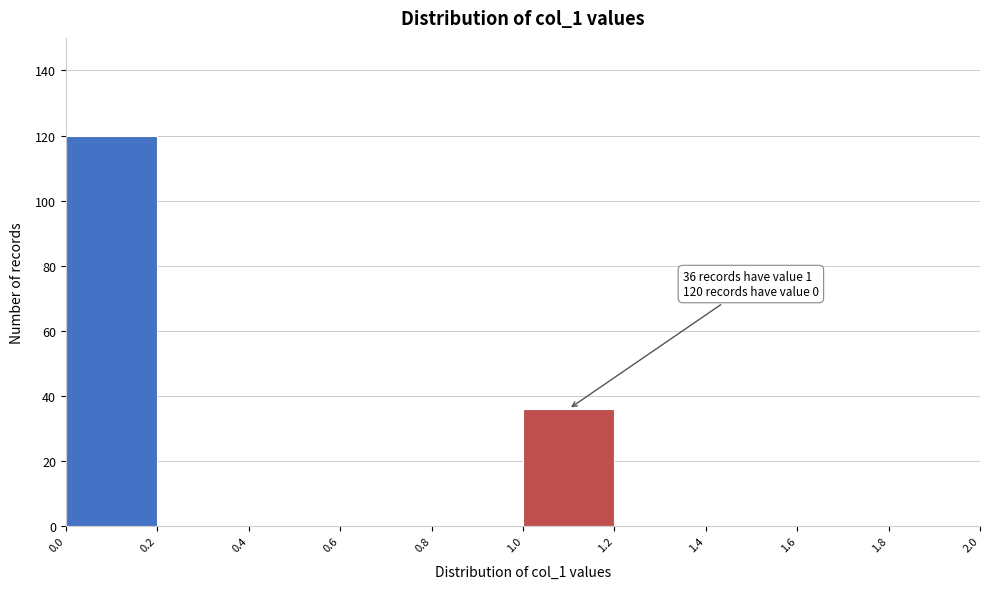

Which range on the x-axis has the tallest bar?

0.0 to 0.2